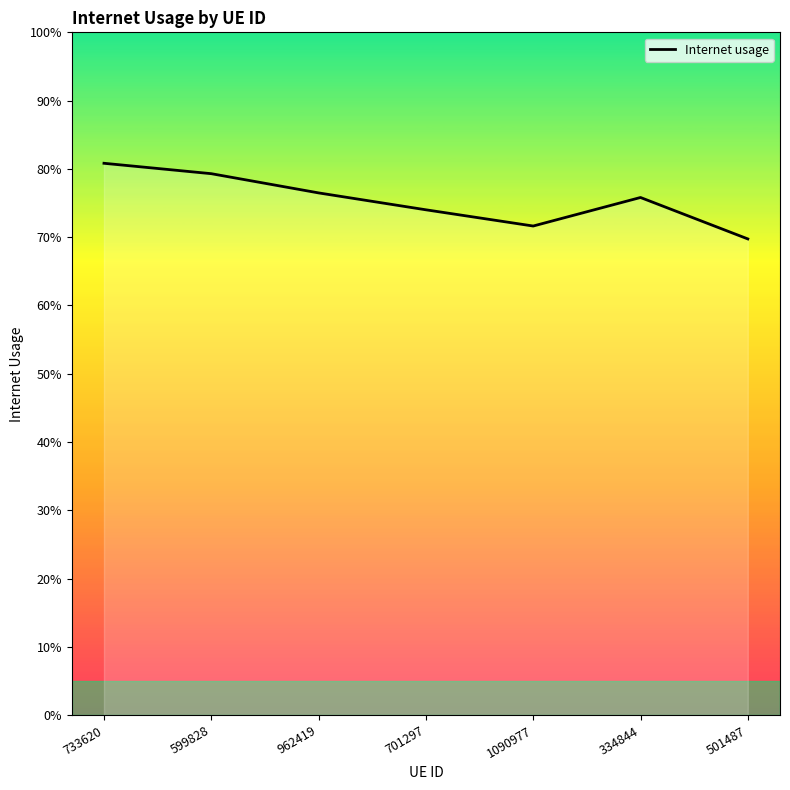

Reading left to right, extract all data points from this chart.

733620=0.8	599828=0.8	962419=0.8	701297=0.7	1090977=0.7	334844=0.8	501487=0.7